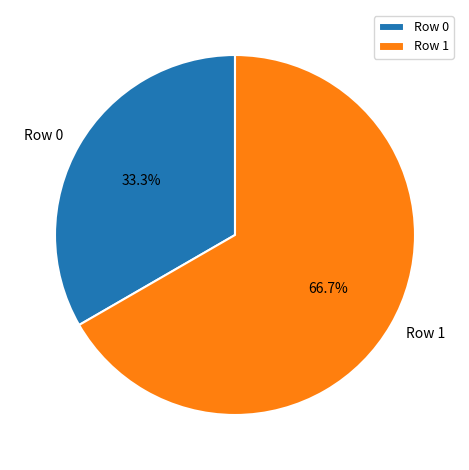

To the nearest percent, what percentage of the pie is Row 1?

67%